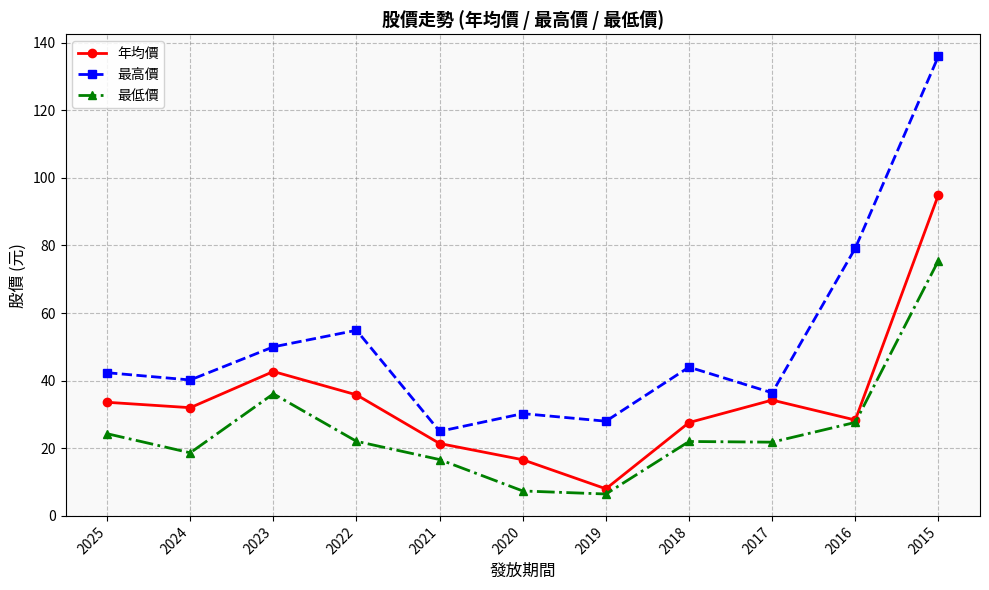

Rank the series at 2023 from lowest to highest value.

最低價, 年均價, 最高價